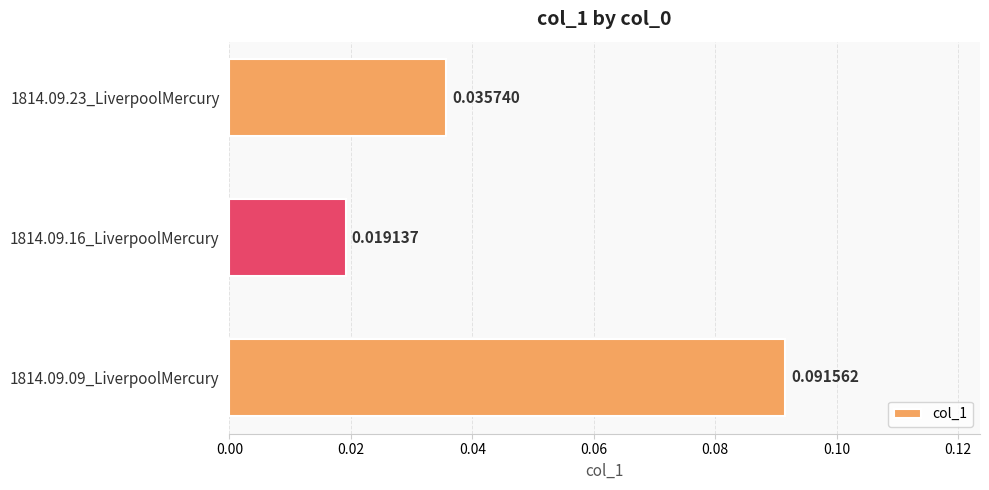

Which category has the lowest value across all series?

1814.09.16_LiverpoolMercury